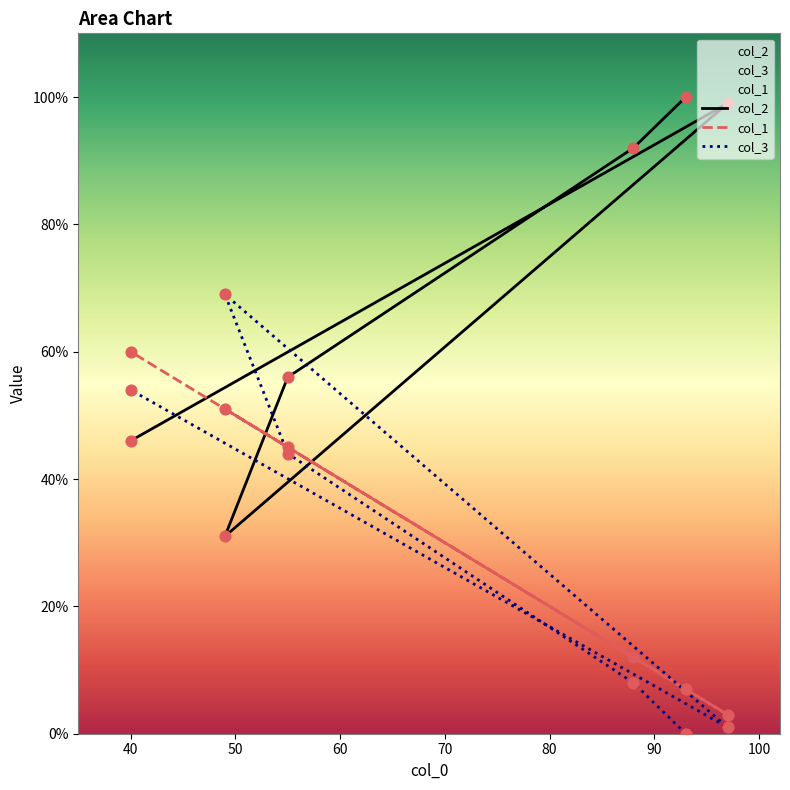

Which series contains the lowest Y value?

col_3